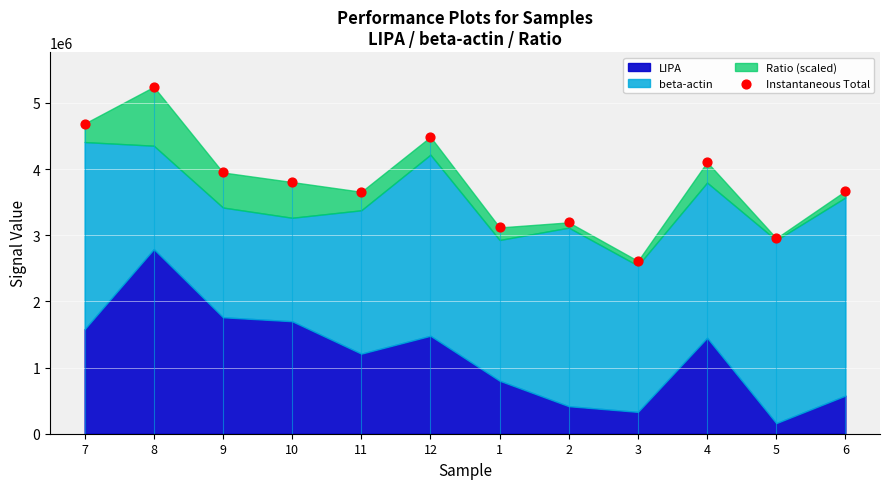

What is the range of Y values (max minus min)?

2631000